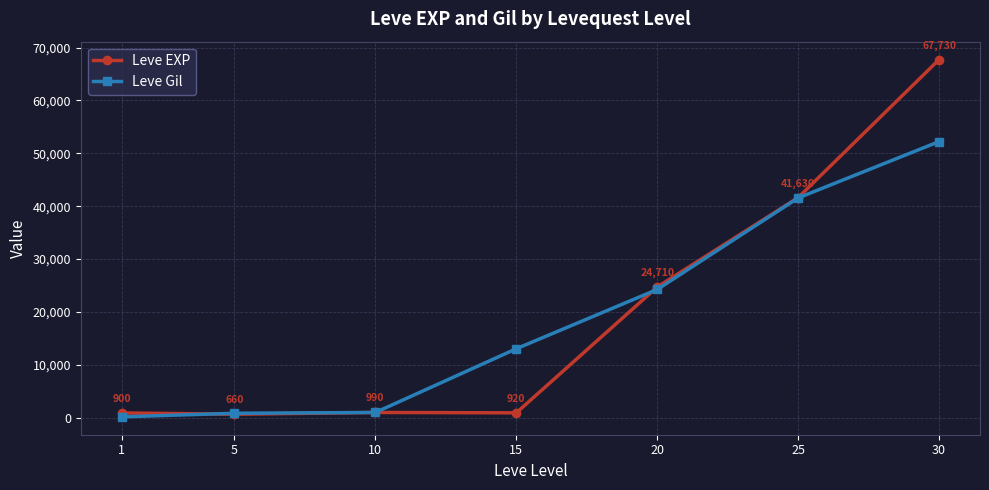

What is the total value across all series at 25?

83192